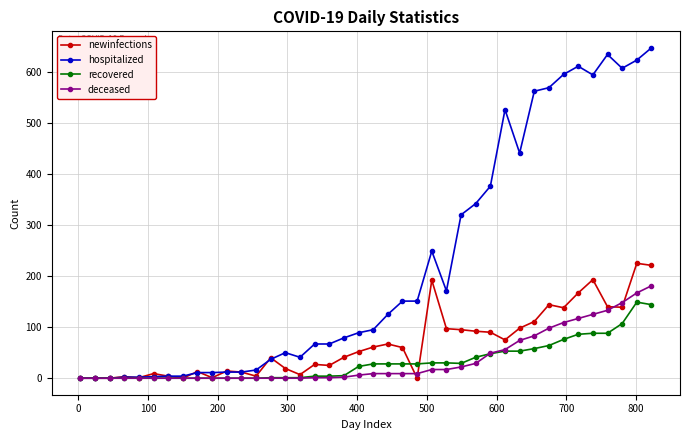

Which series has the largest total across all categories?

hospitalized